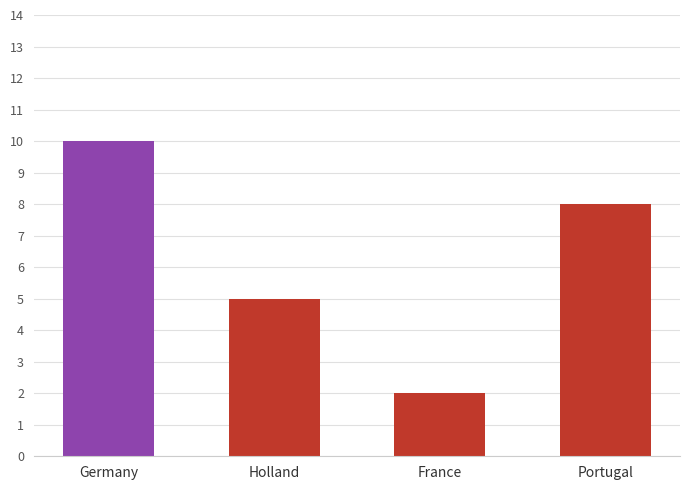

What is the minimum value shown in the chart?

2